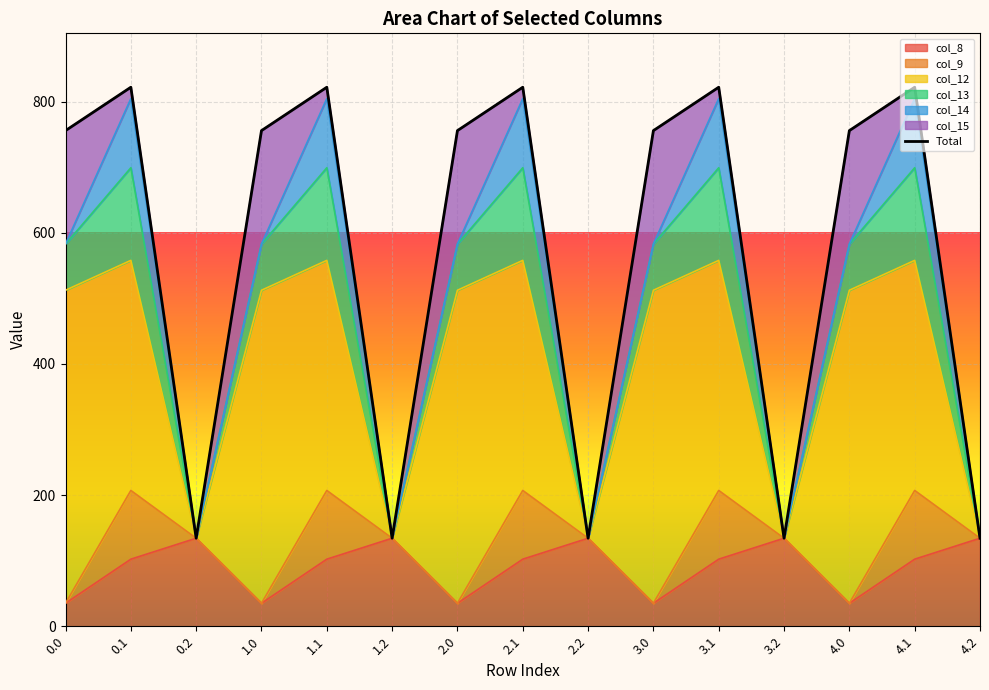

What is the value of the 5th point from the left?

821.8